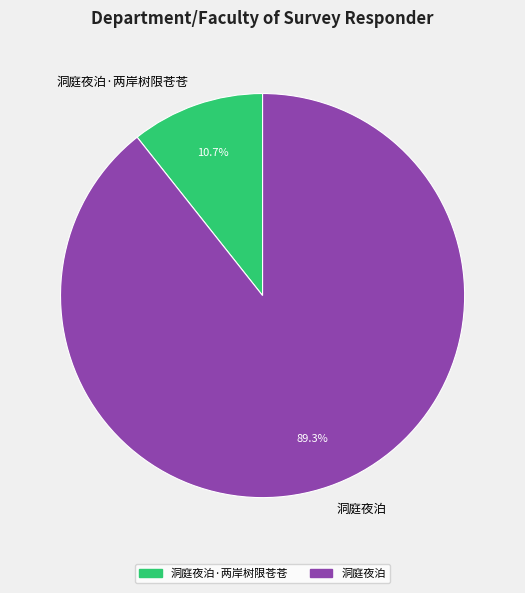

Rank the categories by value from highest to lowest.

洞庭夜泊, 洞庭夜泊·两岸树限苍苍